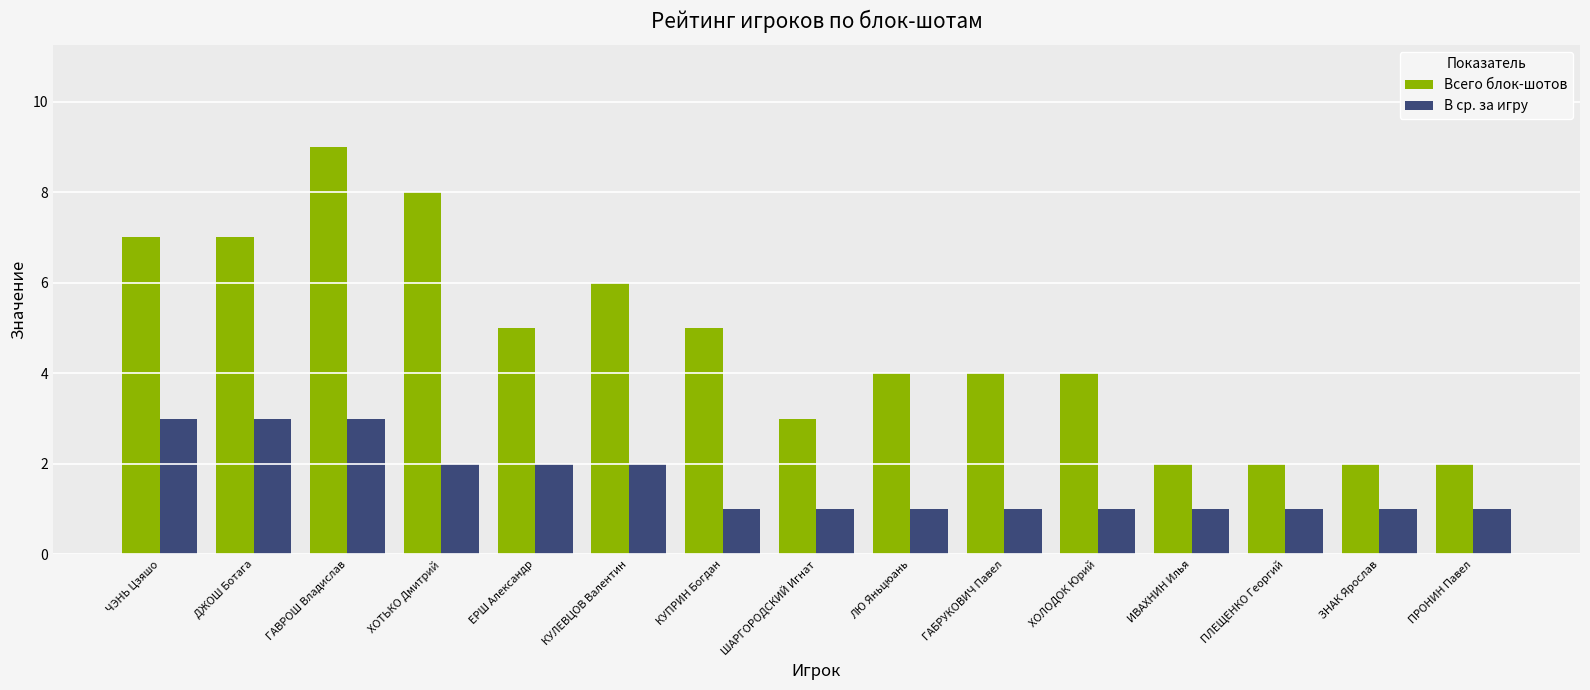

Are the bars grouped side by side (vs. stacked)?

Yes